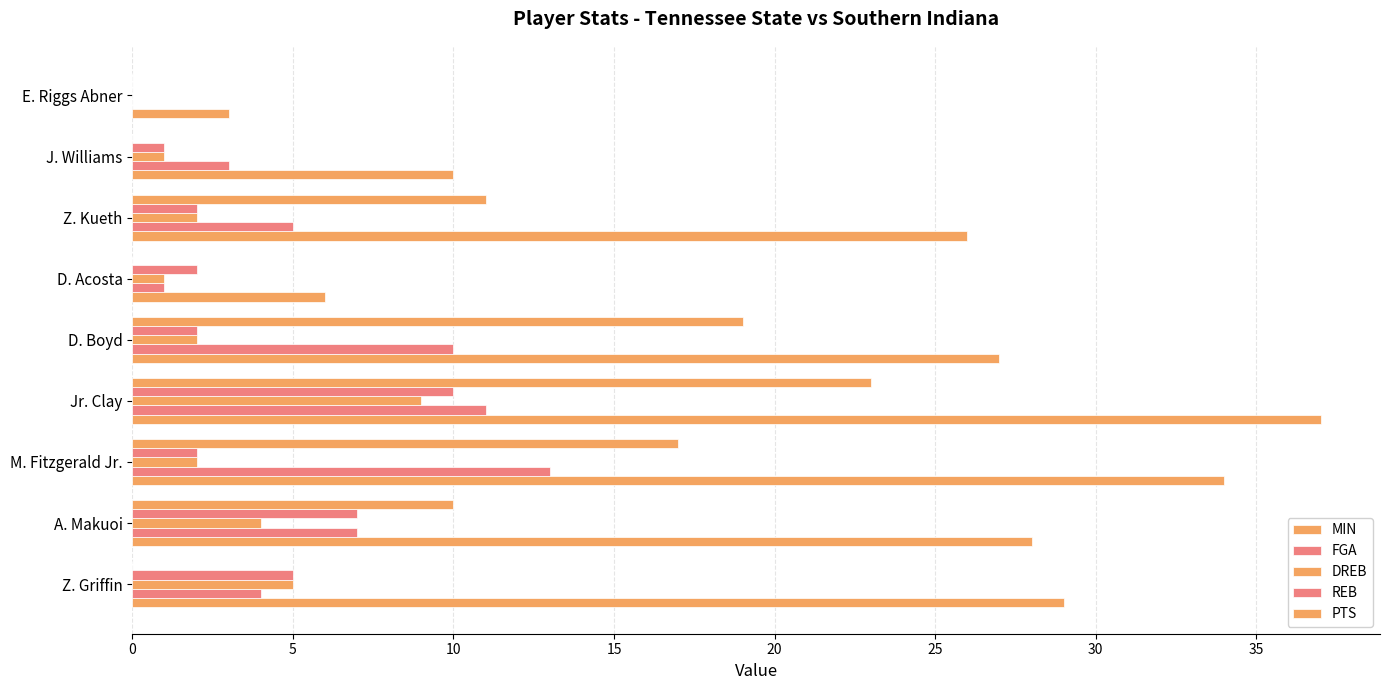

How many categories are shown in the chart?

9